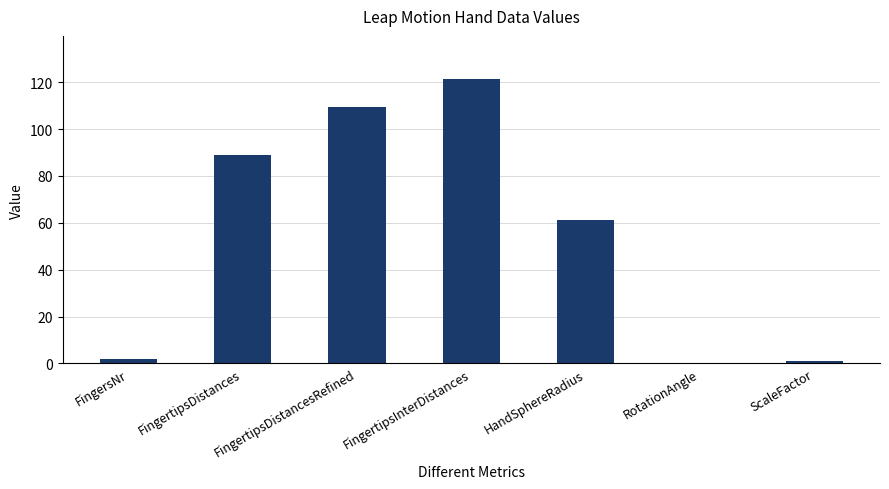

At which label is the value closest to 60?

HandSphereRadius